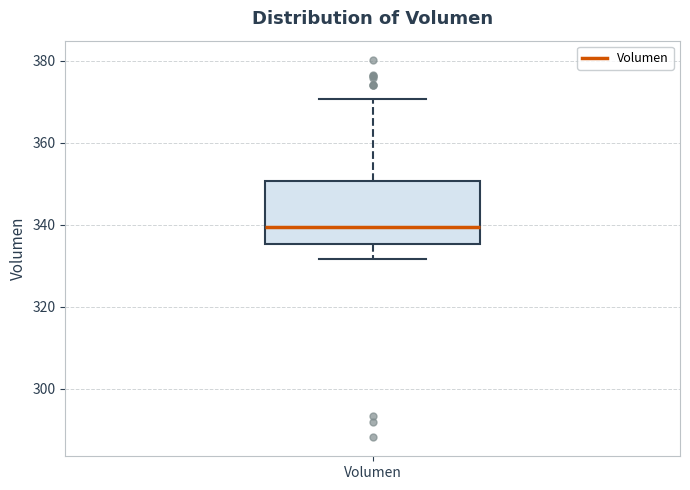

Where does the lower whisker of the box for Volumen end on the y-axis? The values are not printed on the chart, so give them approximately, as read against the axis.

332